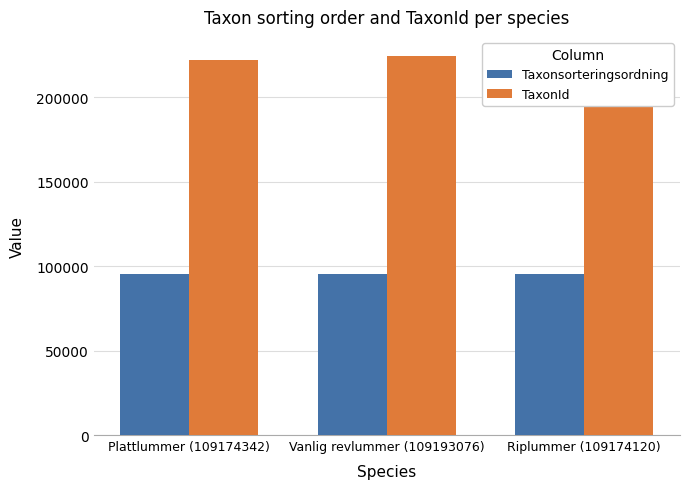

Is the value of Taxonsorteringsordning at Riplummer (109174120) greater than the value of TaxonId at Plattlummer (109174342)?

No